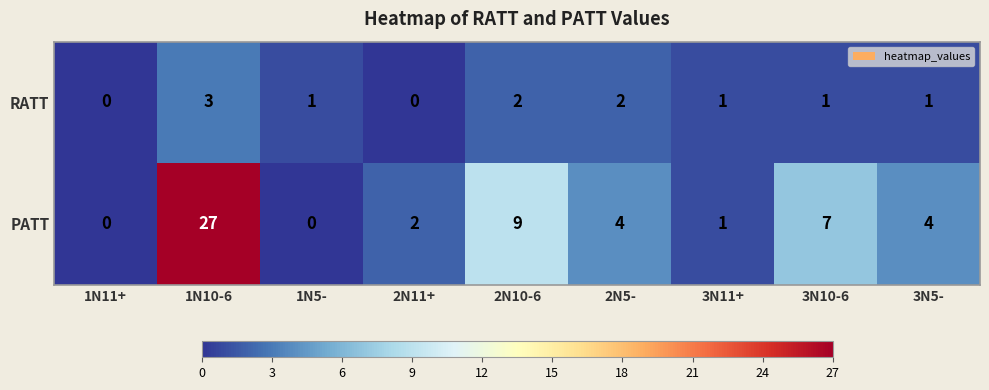

The value of RATT at 3N11+ is 1. True or false?

True